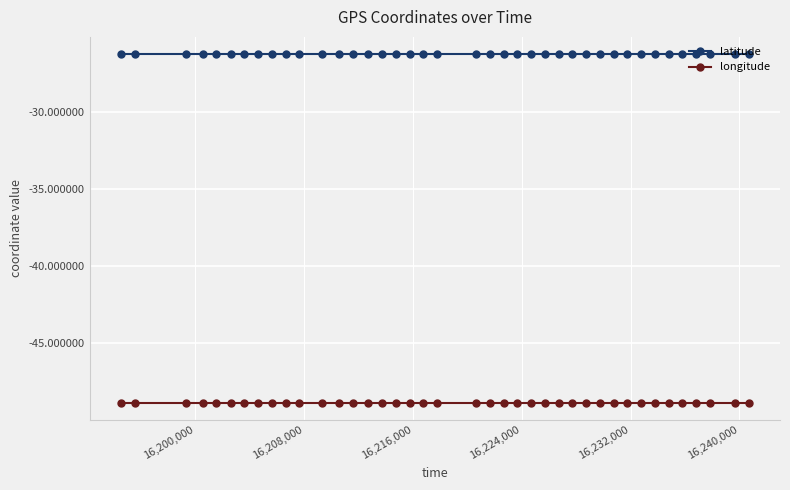

Reading left to right, what are all the values shown in this chart?

latitude: -26.3	-26.3	-26.3	-26.3	-26.3	-26.3	-26.3	-26.3	-26.3	-26.3	-26.3	-26.3	-26.3	-26.3	-26.3	-26.3	-26.3	-26.3	-26.3	-26.3	-26.3	-26.3	-26.3	-26.3	-26.3	-26.3	-26.3	-26.3	-26.3	-26.3	-26.3	-26.3	-26.3	-26.3	-26.3	-26.3	-26.3	-26.3	-26.3	-26.3
longitude: -48.9	-48.9	-48.9	-48.9	-48.9	-48.9	-48.9	-48.9	-48.9	-48.9	-48.9	-48.9	-48.9	-48.9	-48.9	-48.9	-48.9	-48.9	-48.9	-48.9	-48.9	-48.9	-48.9	-48.9	-48.9	-48.9	-48.9	-48.9	-48.9	-48.9	-48.9	-48.9	-48.9	-48.9	-48.9	-48.9	-48.9	-48.9	-48.9	-48.9